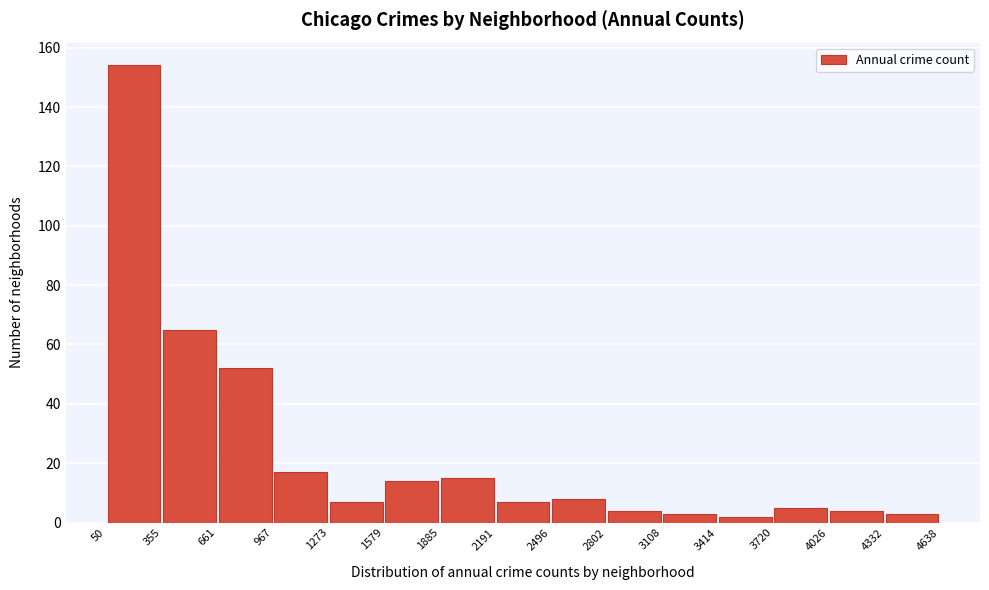

Reading left to right, list every bar in this chart as the range it spans on the x-axis followed by its height. The values are not printed on the chart, so give them approximately, as read against the axis.

50 to 355: 154
355 to 661: 66
661 to 967: 52
967 to 1273: 18
1273 to 1579: 8
1579 to 1885: 14
1885 to 2191: 16
2191 to 2496: 8
2496 to 2802: 8
2802 to 3108: 4
3108 to 3414: 4
3414 to 3720: 2
3720 to 4026: 6
4026 to 4332: 4
4332 to 4638: 4